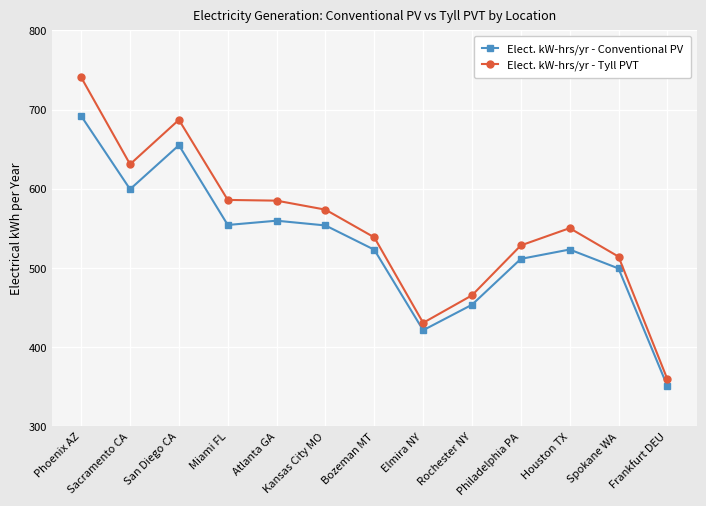

What are all the series names shown in the legend?

Elect. kW-hrs/yr - Conventional PV, Elect. kW-hrs/yr - Tyll PVT